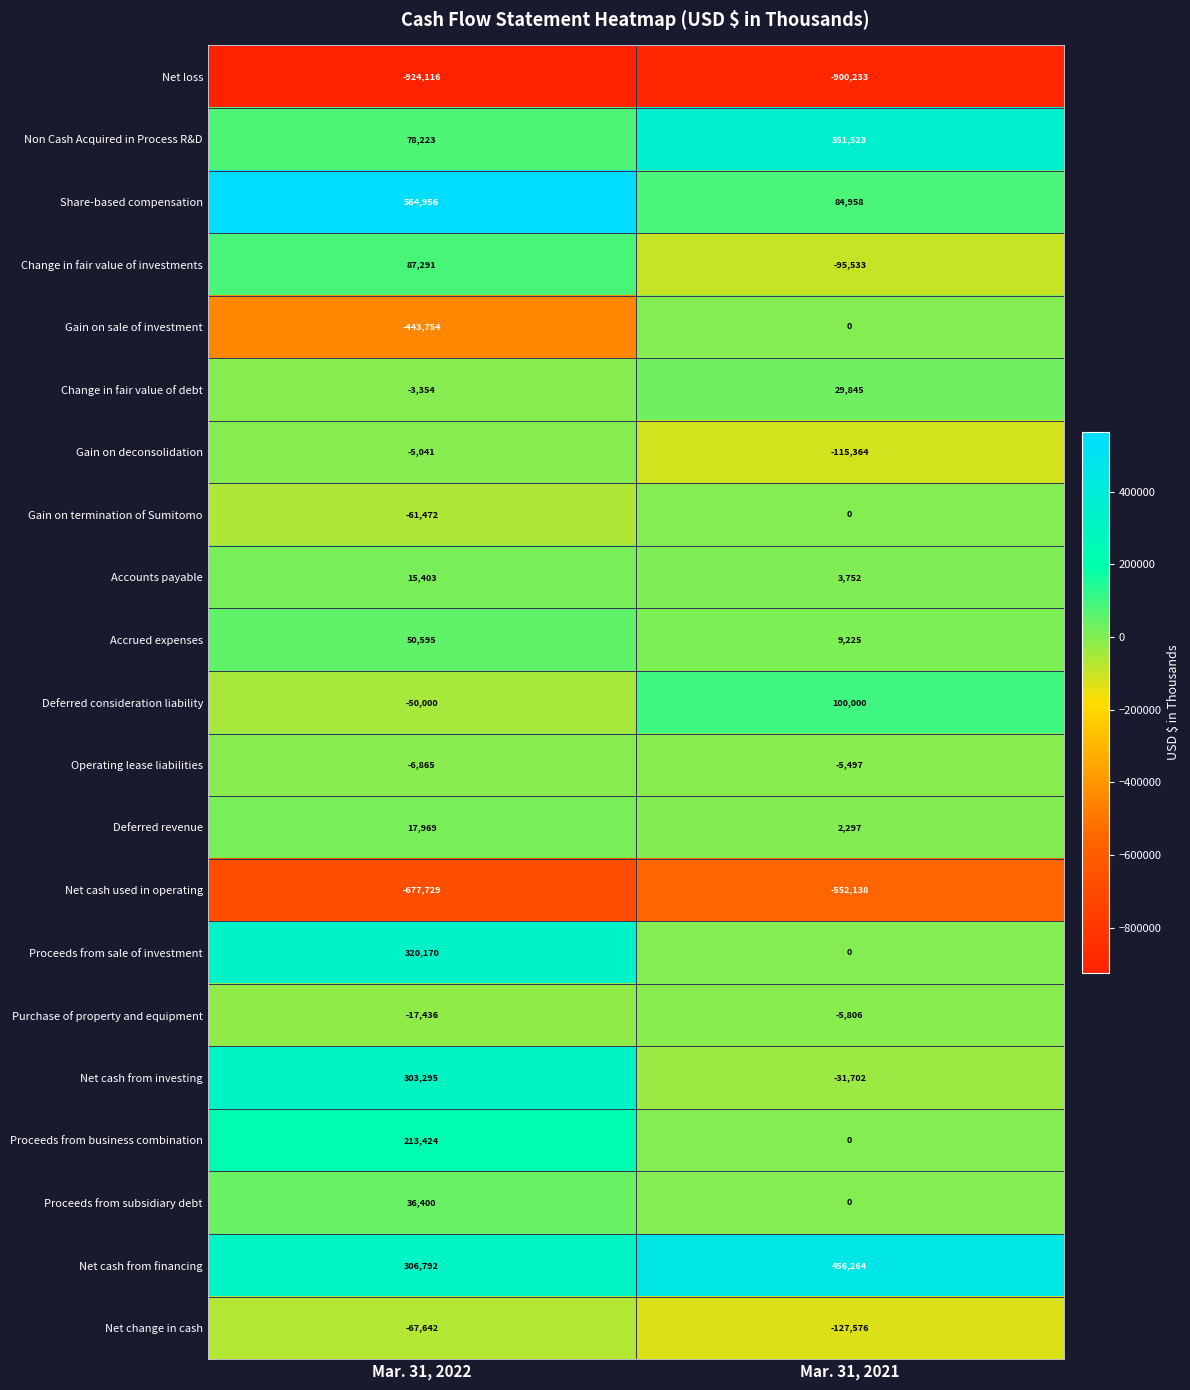

What is the difference between the highest and lowest values at Mar. 31, 2021?

1356497